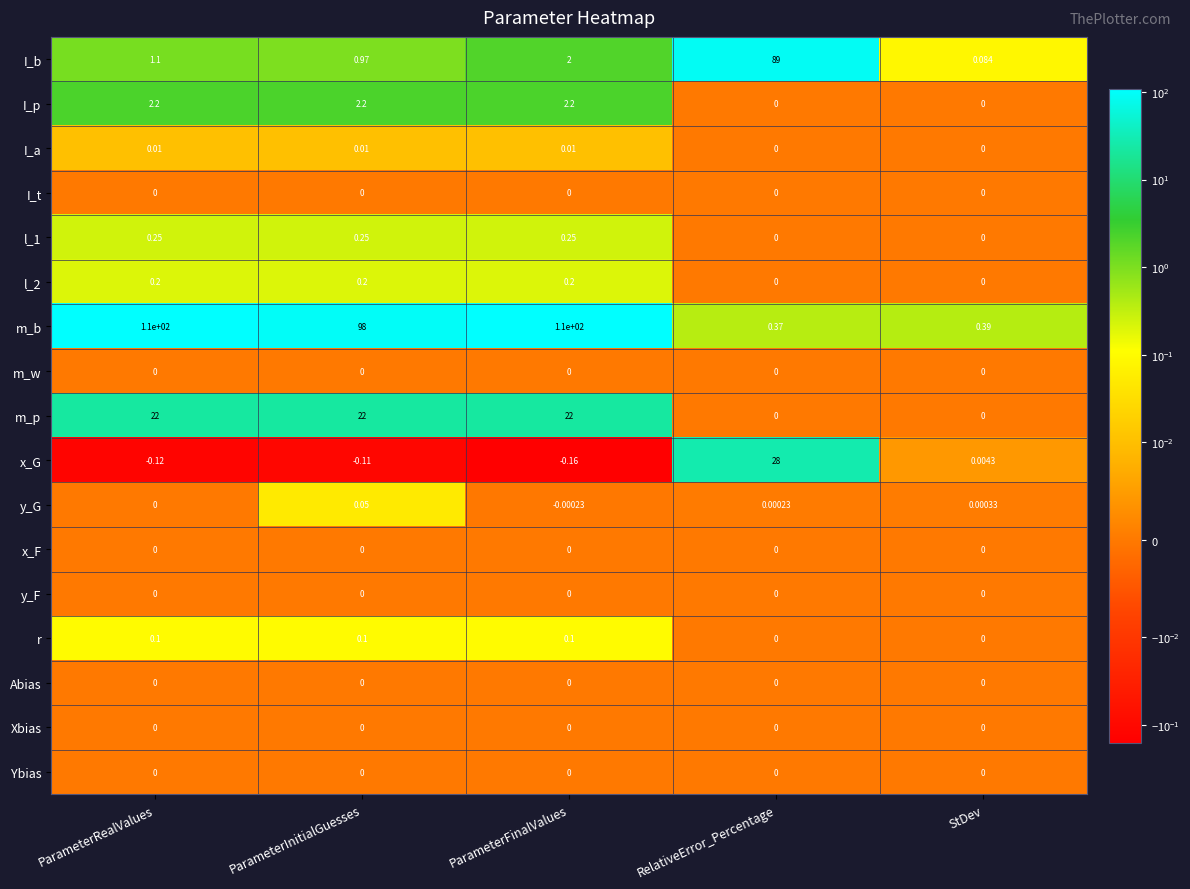

Which series changed the most between RelativeError_Percentage and StDev?

I_b